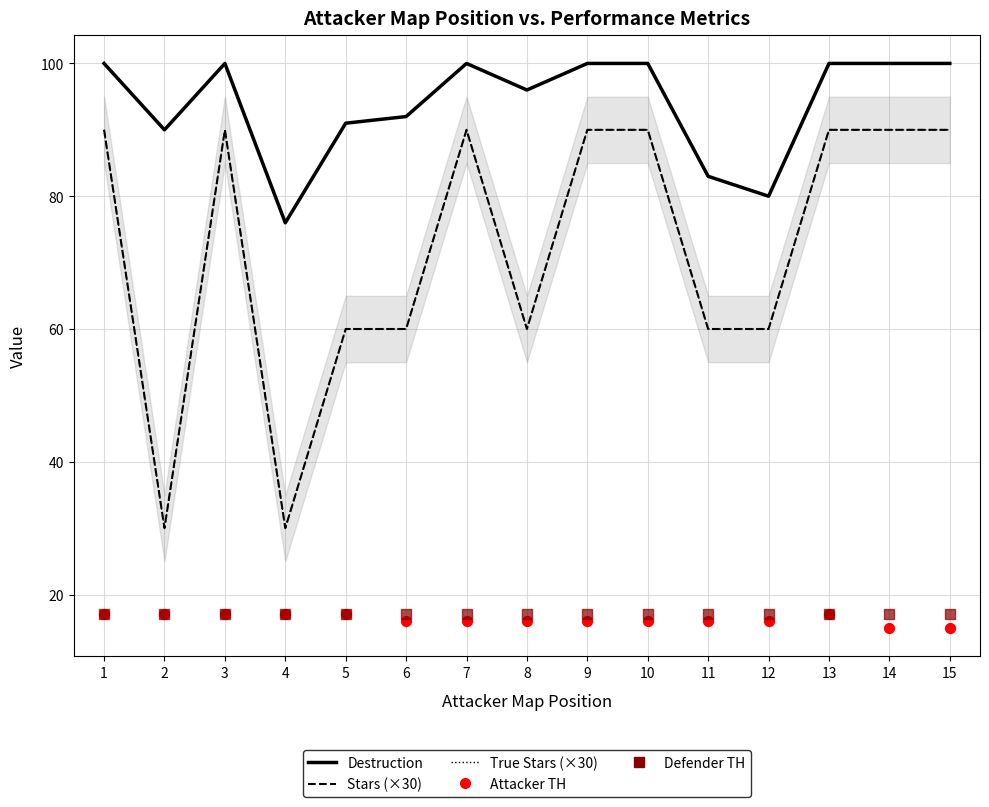

Is the value of True Stars (×30) at 12 greater than the value of Defender TH at 14?

Yes